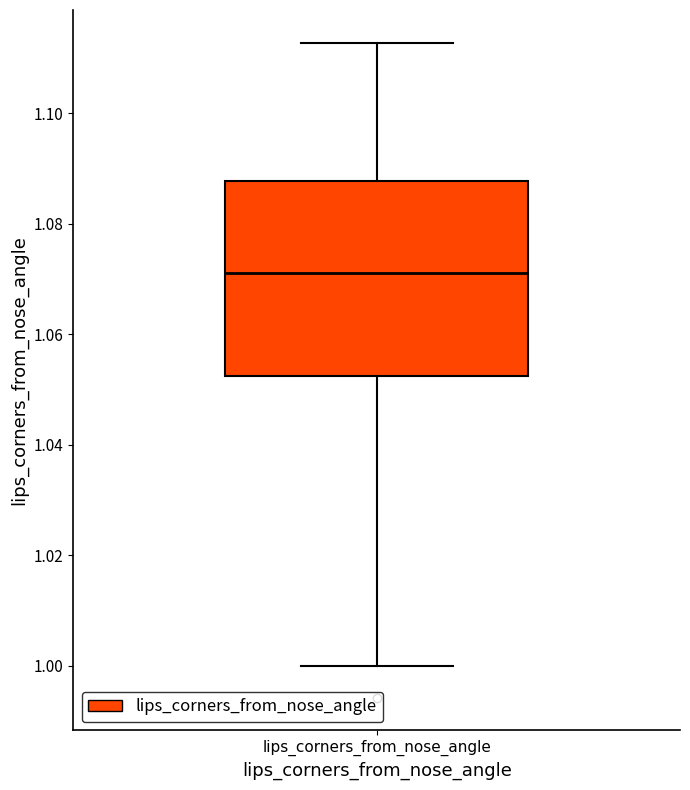

Read this box plot against the y-axis: the position of the median line, the range covered by the box, and the ends of both whiskers. The values are not printed on the chart, so give them approximately, as read against the axis.

median 1.072, box 1.052 to 1.088, whiskers 1.000 to 1.112